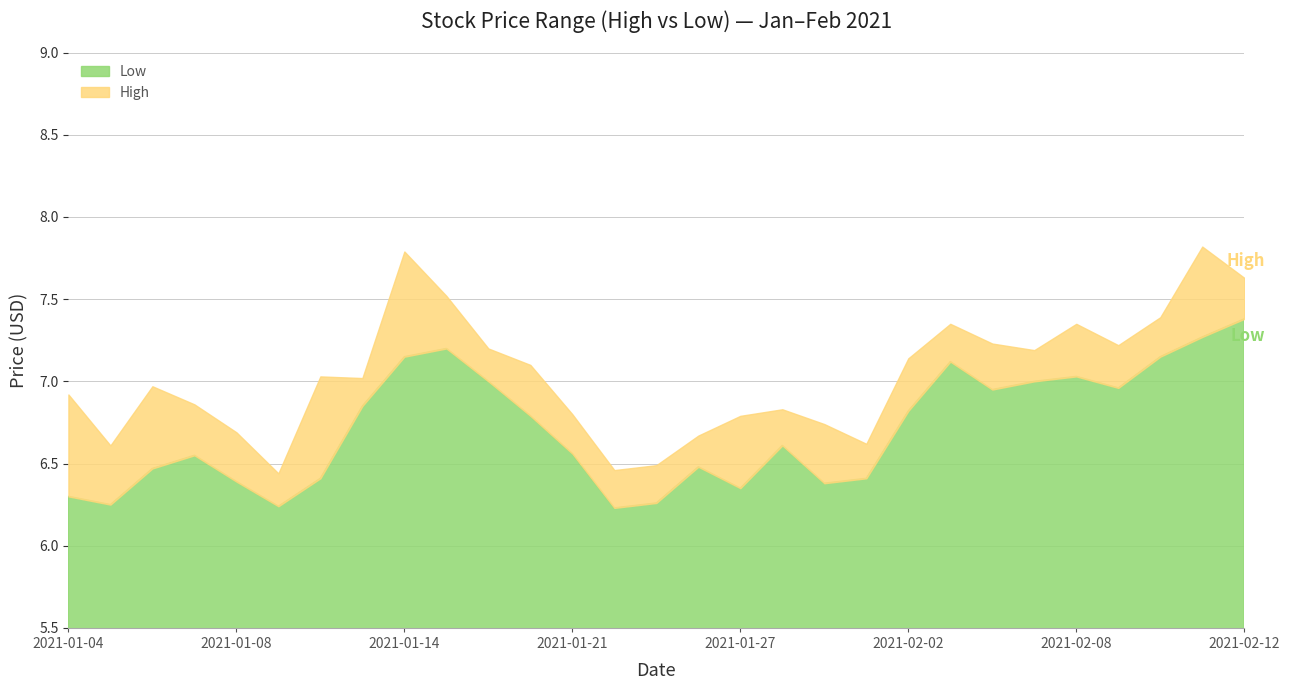

Does the chart have visible grid lines?

Yes